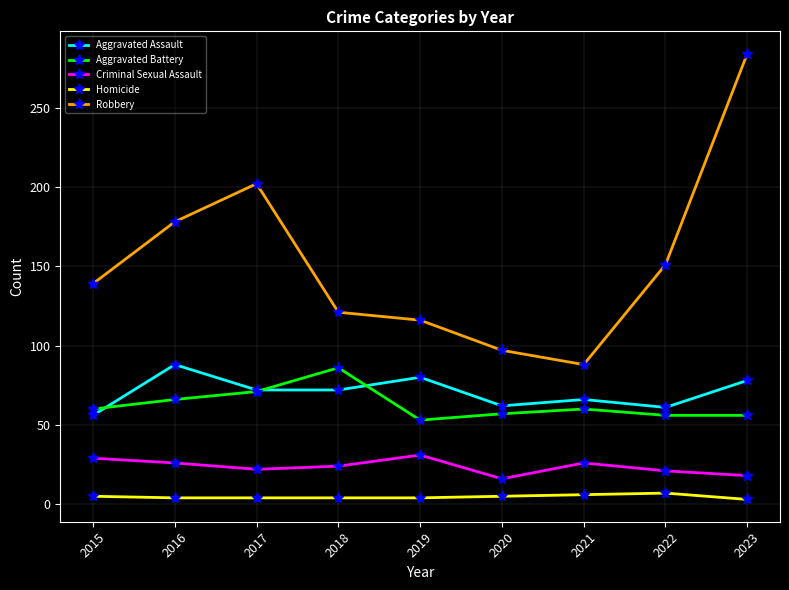

At which category is the sum across all series the highest?

2023